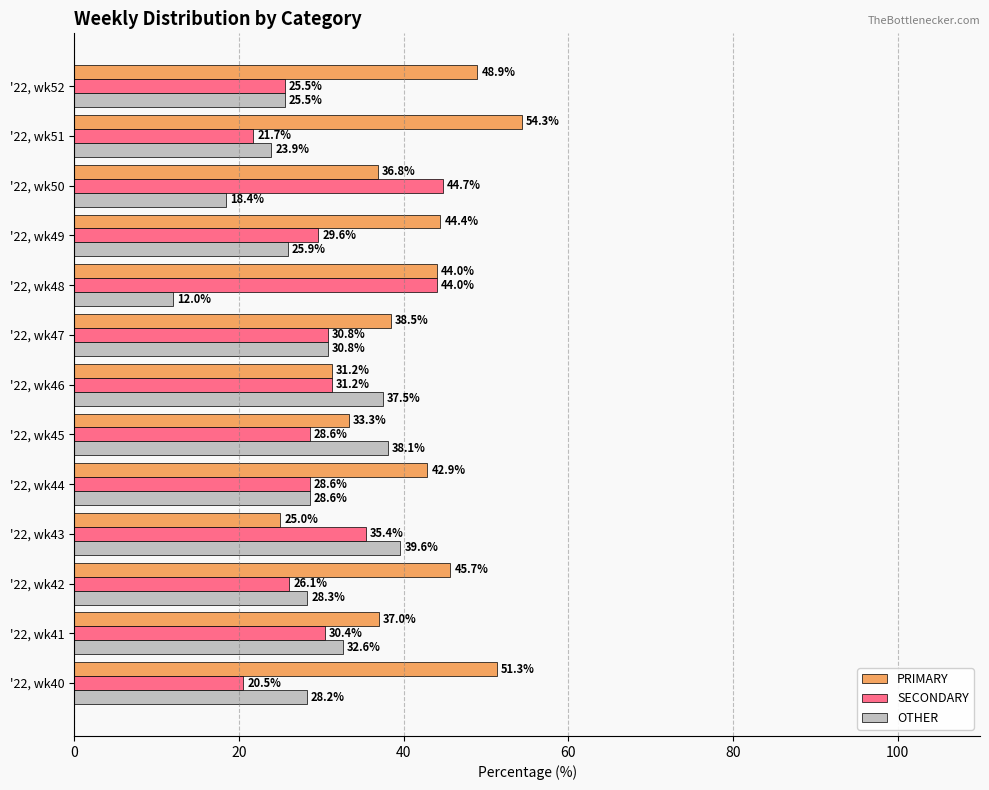

Which series has the widest spread of values?

PRIMARY